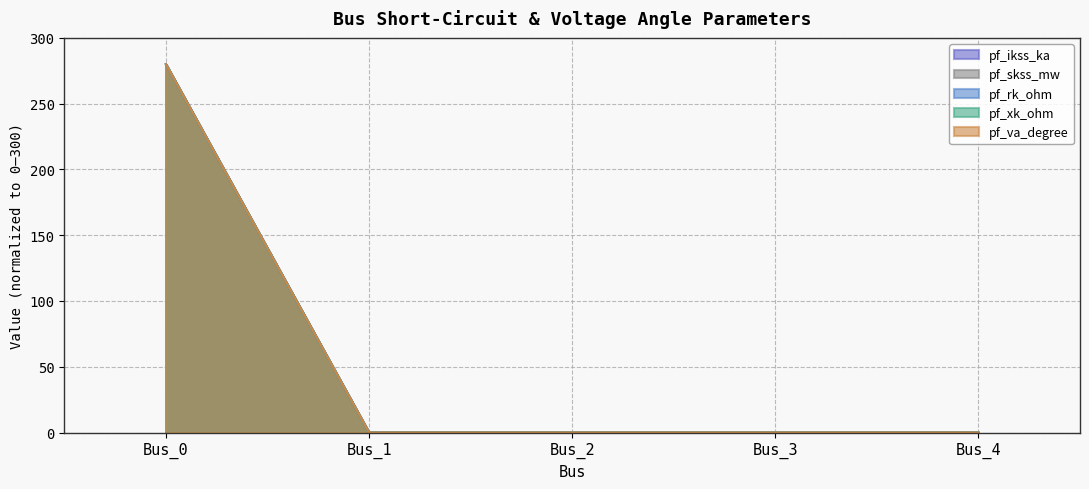

Rank the categories by pf_skss_mw value from highest to lowest.

Bus_0, Bus_1, Bus_2, Bus_3, Bus_4